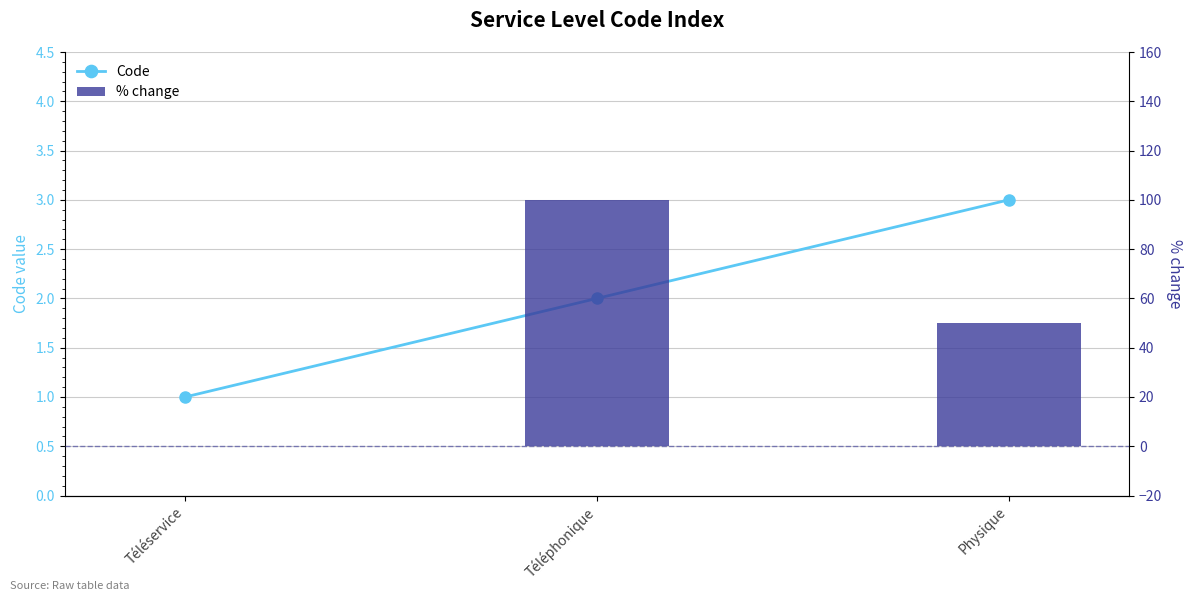

Reading left to right, what are all the values shown in this chart?

Code: 1	2	3
% change: 0	100	50